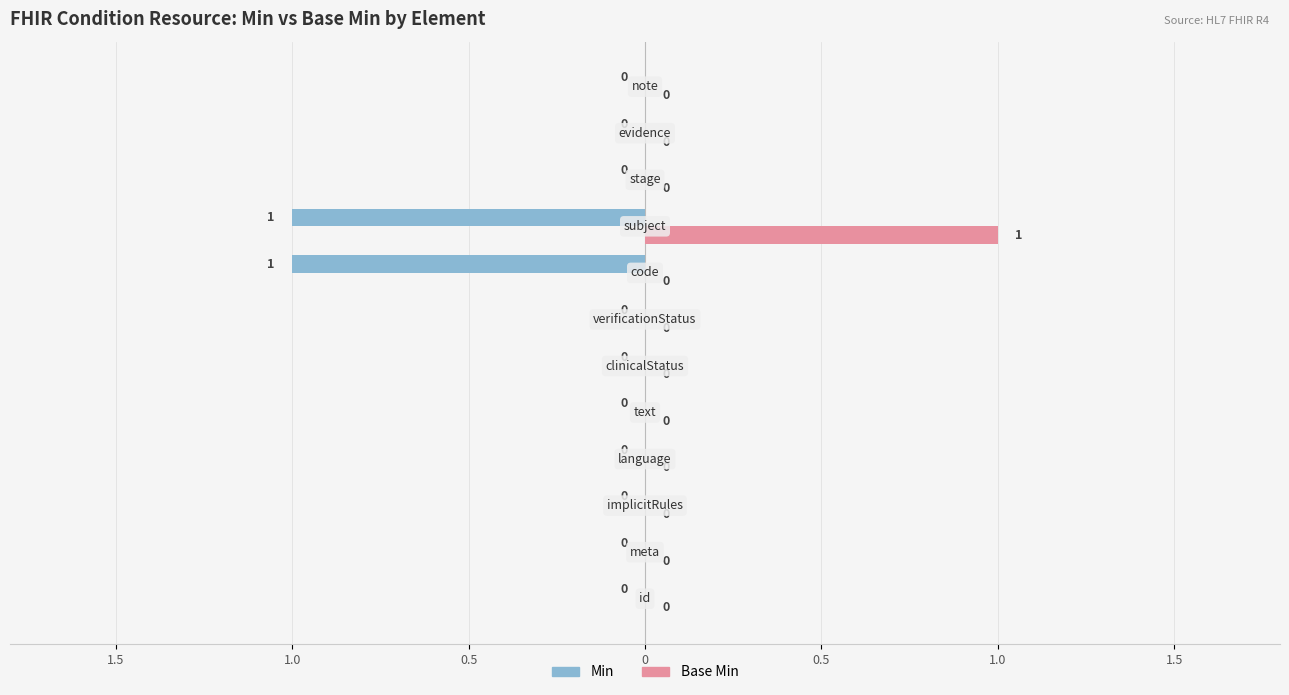

What are all the series names shown in the legend?

Min, Base Min